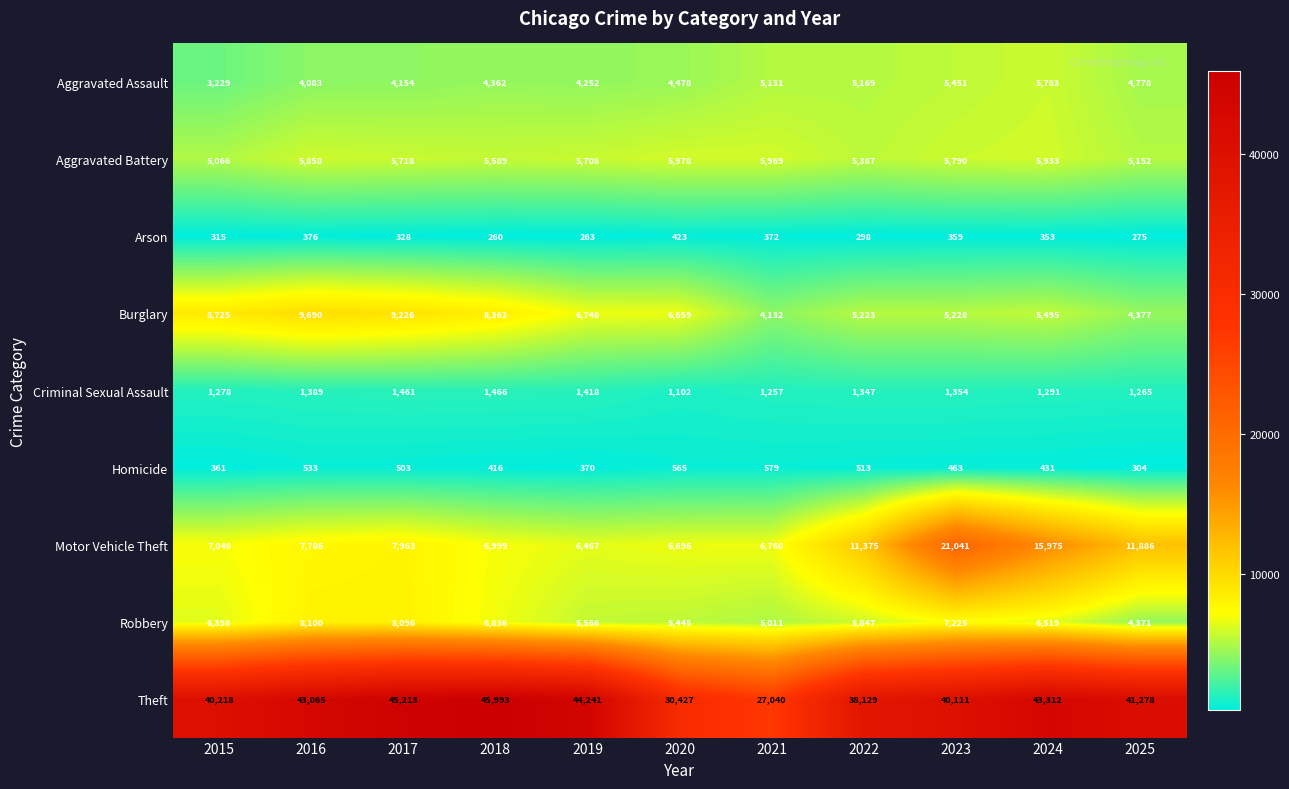

Between 2016 and 2021, which series saw the biggest shift?

Theft